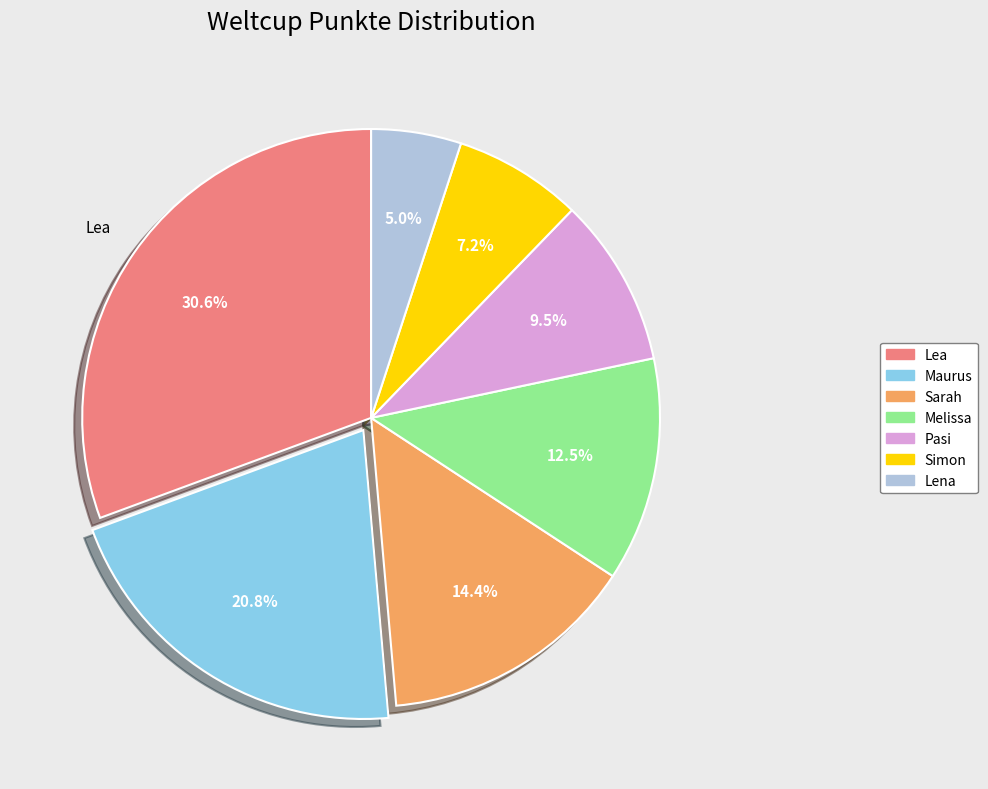

How many segments does this pie chart have?

7